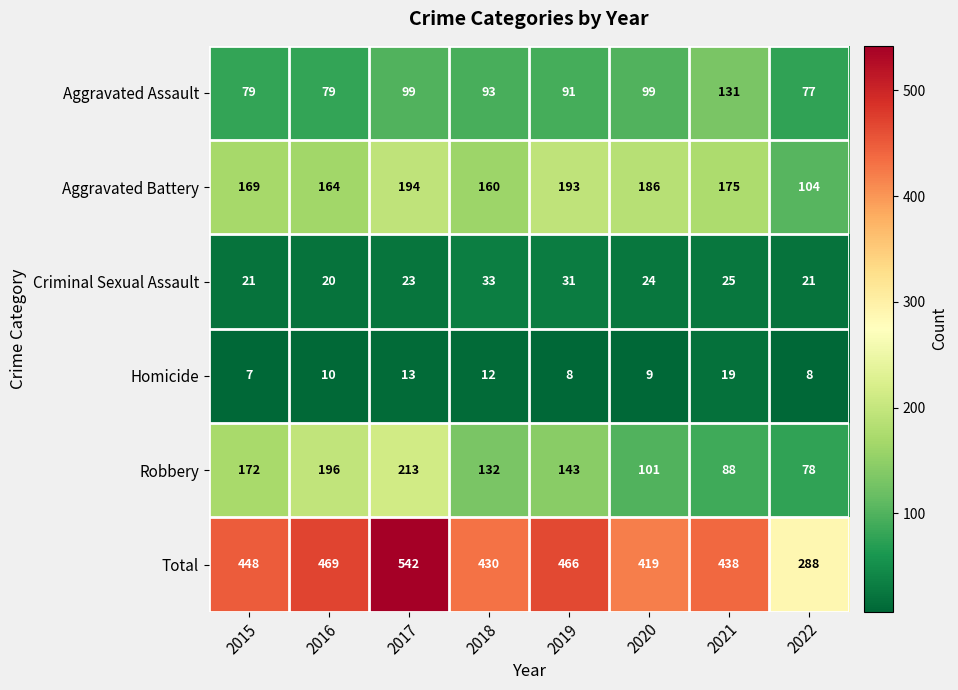

At 2022, list the series in order from smallest to largest.

Homicide, Criminal Sexual Assault, Aggravated Assault, Robbery, Aggravated Battery, Total